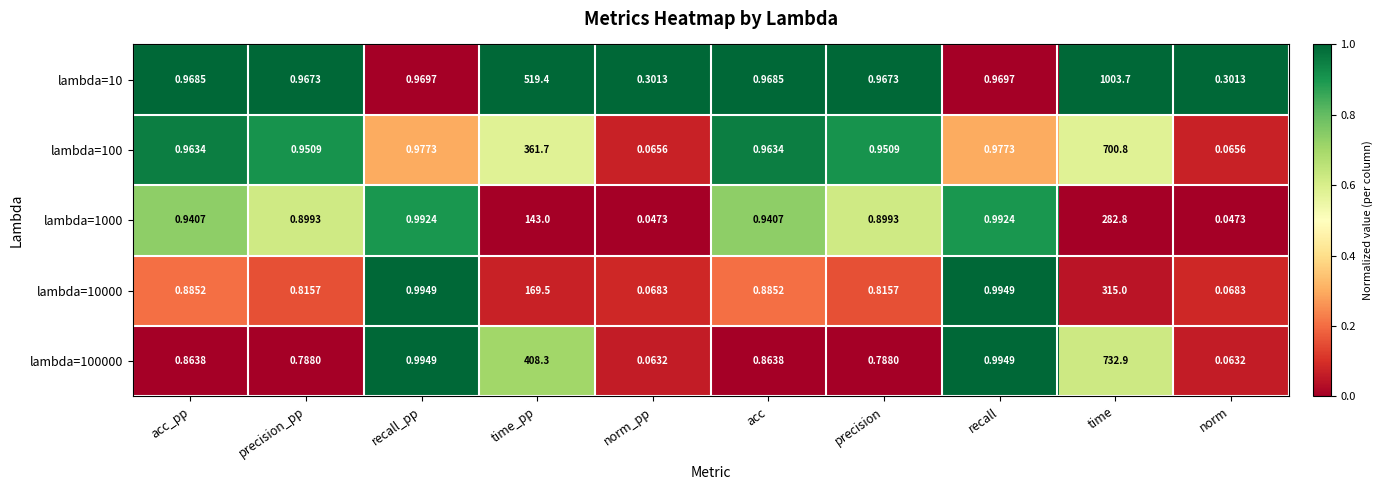

At which category is the sum across all series the highest?

time